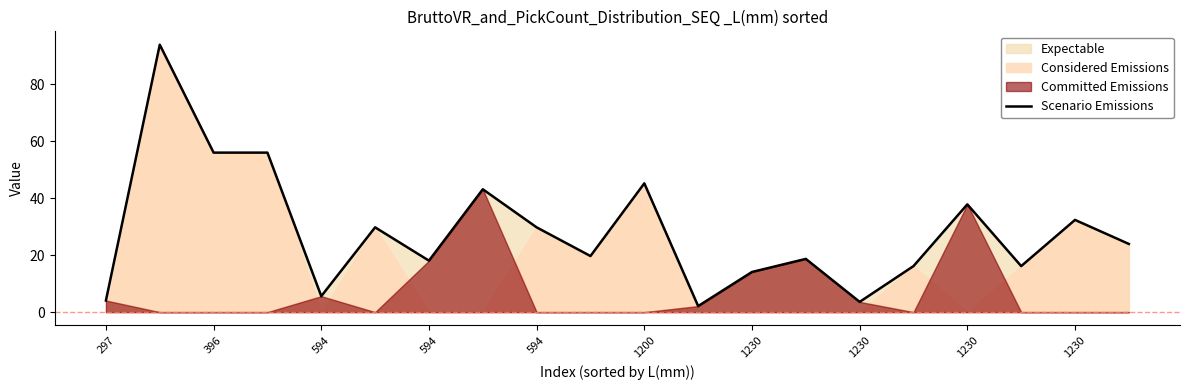

Approximately how many times larger is the value at 14 compared to 19?

0.1